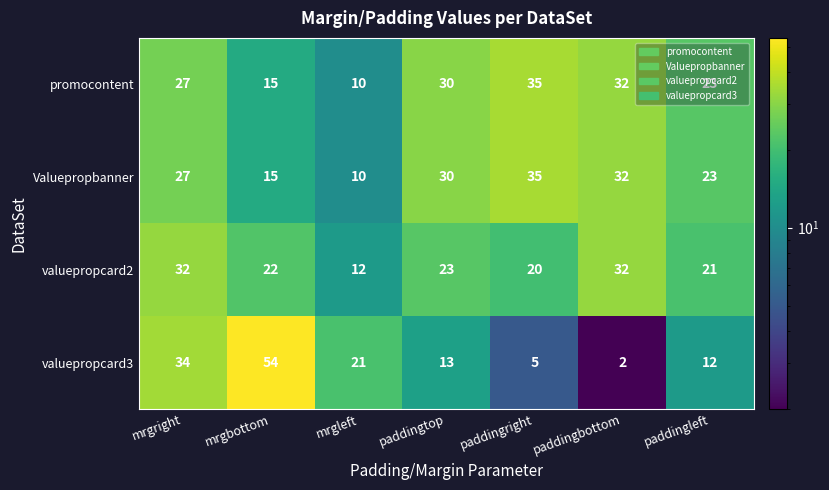

What is the total value across all series at paddingleft?

79